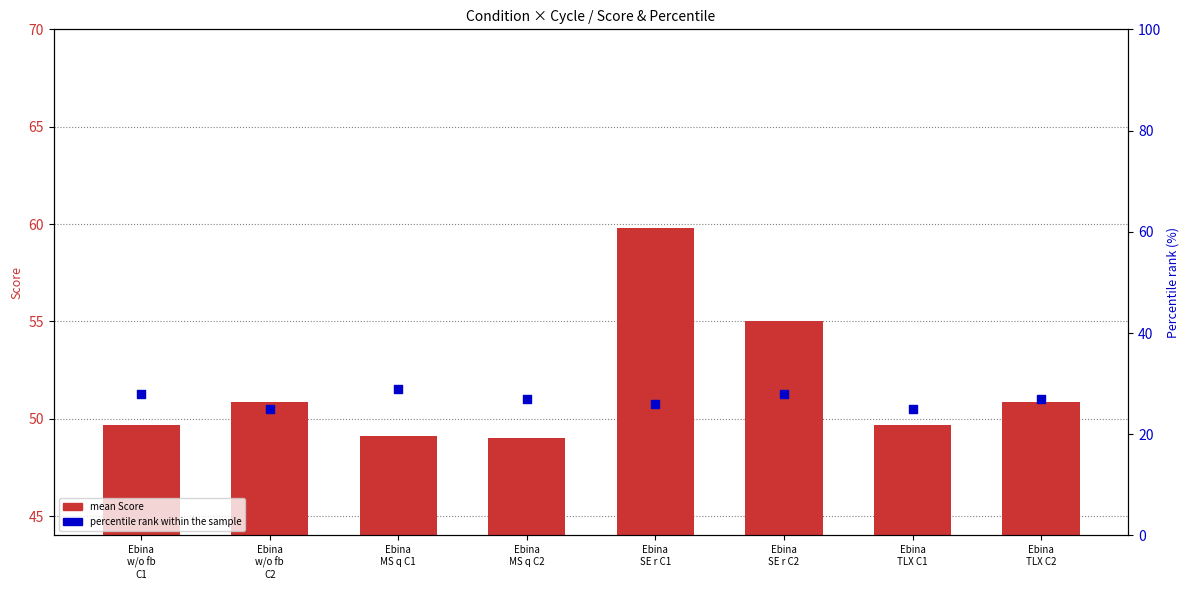

Which series contains the highest Y value?

mean Score